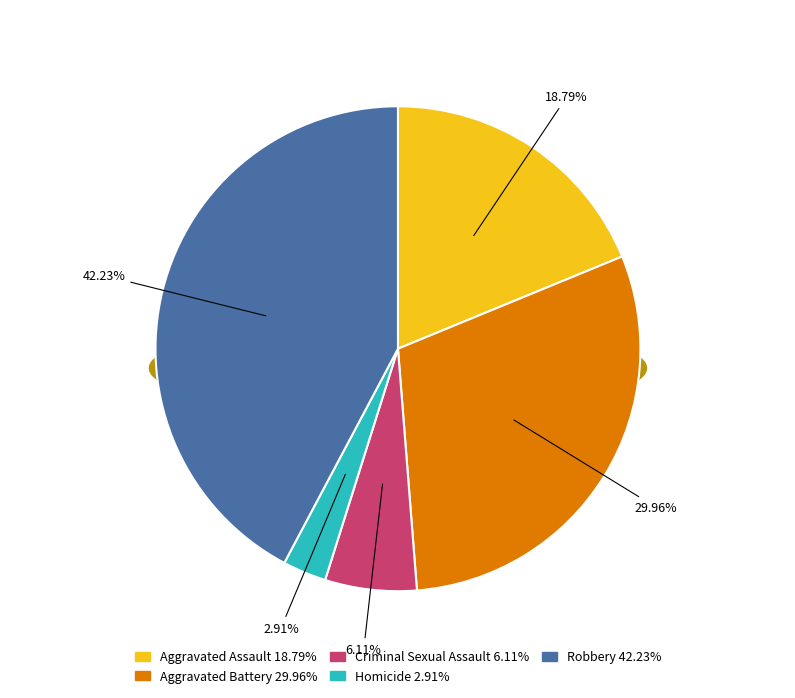

Rank the categories by value from highest to lowest.

Robbery, Aggravated Battery, Aggravated Assault, Criminal Sexual Assault, Homicide